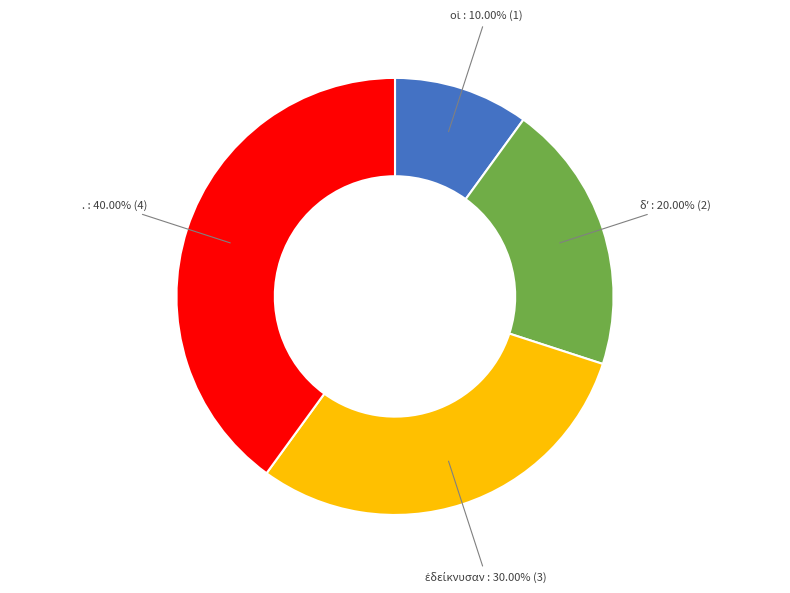

Is there a majority slice in this chart?

No